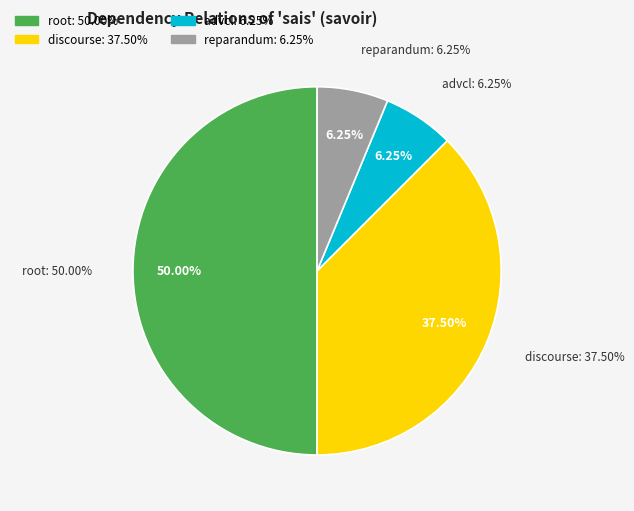

What portion of the pie excludes reparandum?

93.8%